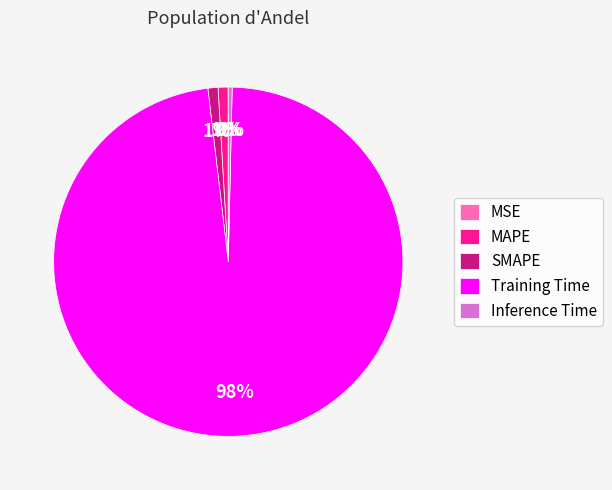

Which slice represents more than half of the pie?

Training Time